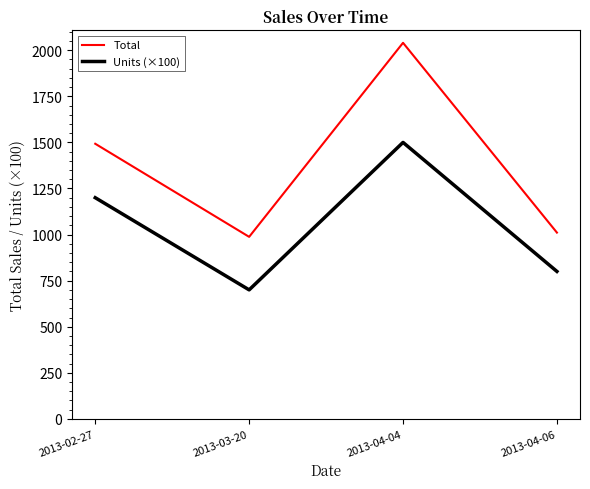

Is this an area chart (filled region under the line)?

No